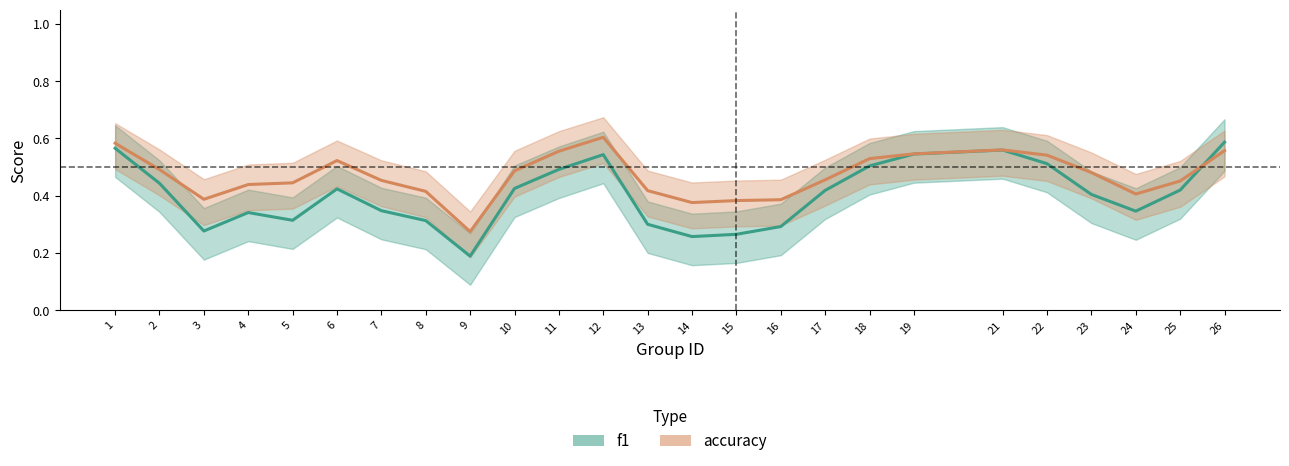

At which label does accuracy reach its peak?

12